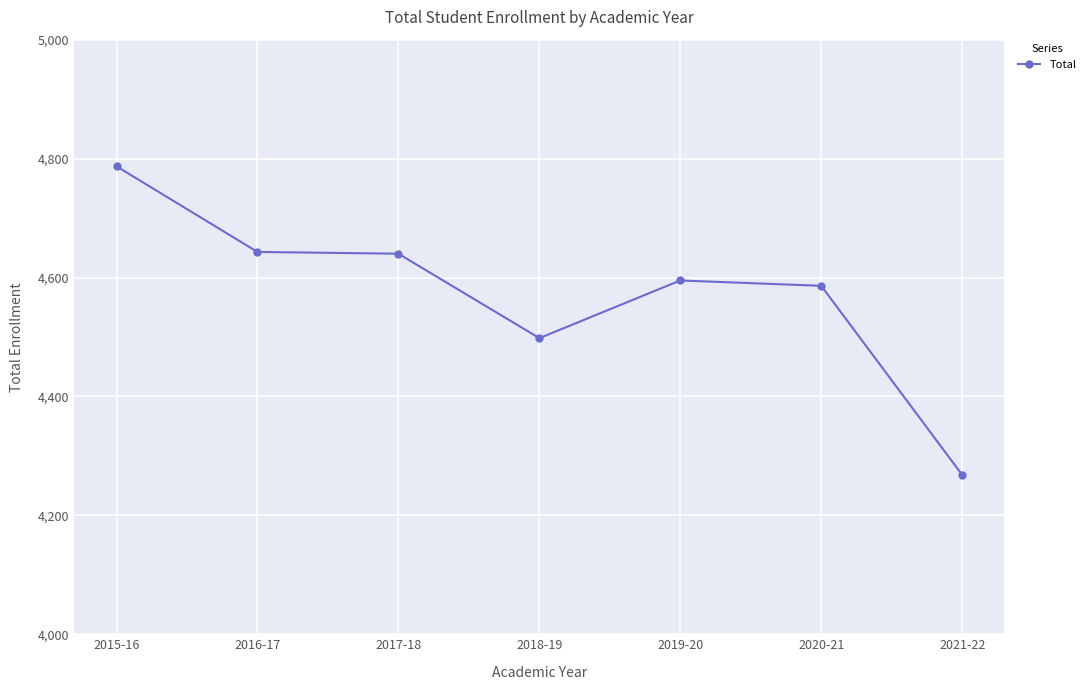

What is the sum of the values at 2020-21 and 2018-19?

9084